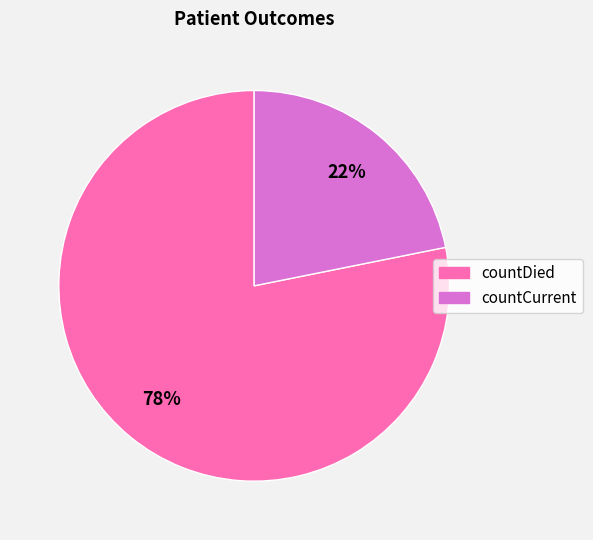

To the nearest percent, what percentage of the pie is countDied?

78%